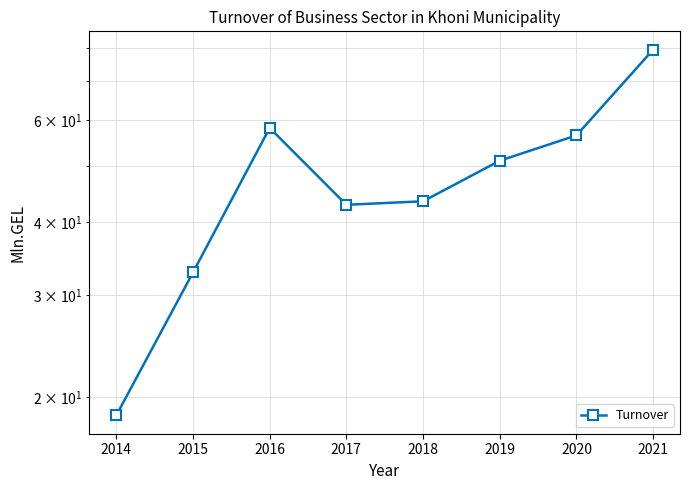

What is the value of the 6th point from the left?

51.1